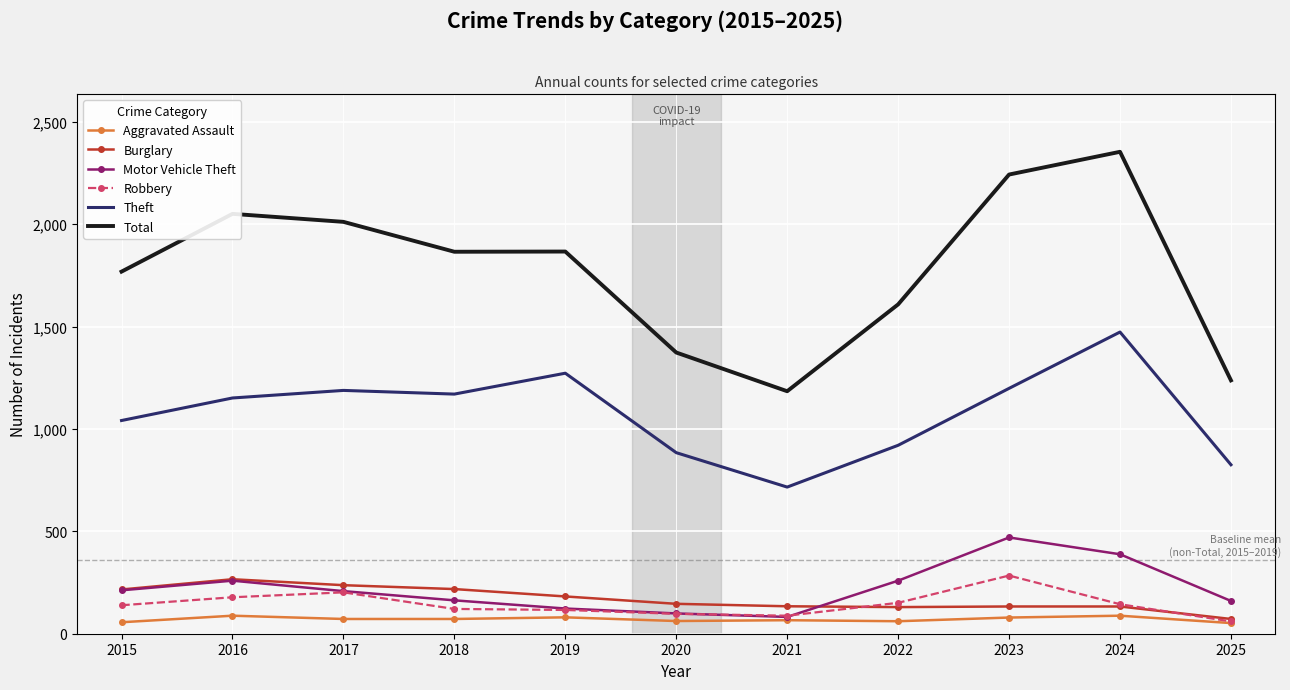

True or false: Total and Theft intersect in this chart.

False